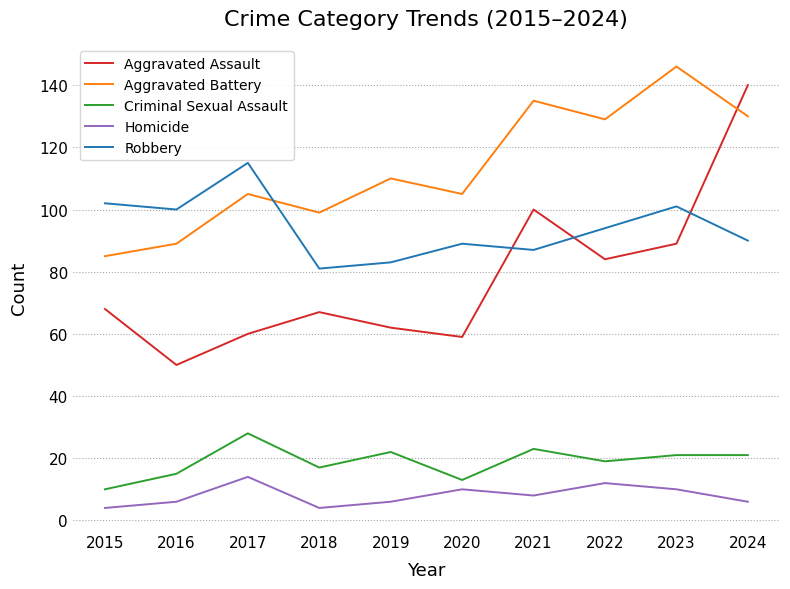

Reading left to right, transcribe all the data shown in this chart.

Aggravated Assault: 68	50	60	67	62	59	100	84	89	140
Aggravated Battery: 85	89	105	99	110	105	135	129	146	130
Criminal Sexual Assault: 10	15	28	17	22	13	23	19	21	21
Homicide: 4	6	14	4	6	10	8	12	10	6
Robbery: 102	100	115	81	83	89	87	94	101	90